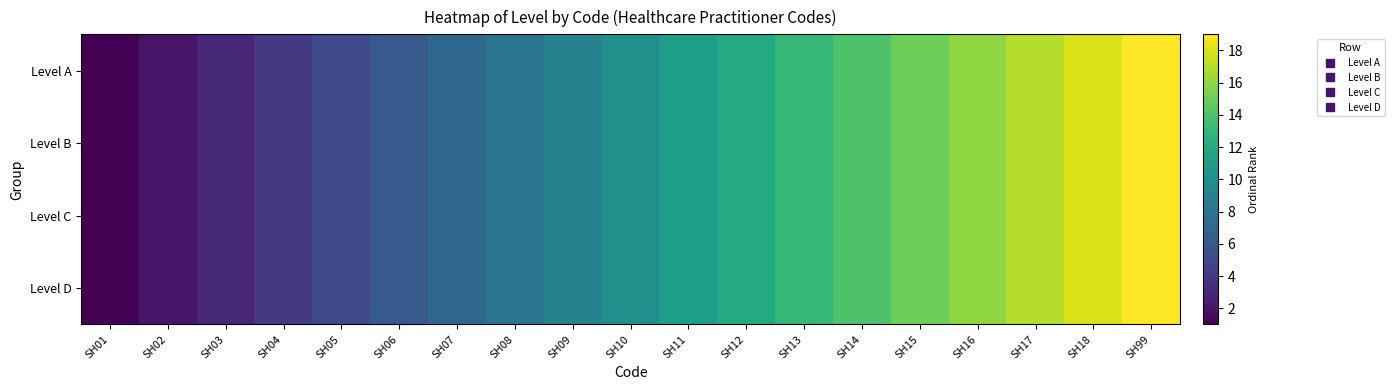

How many categories are shown in the chart?

19